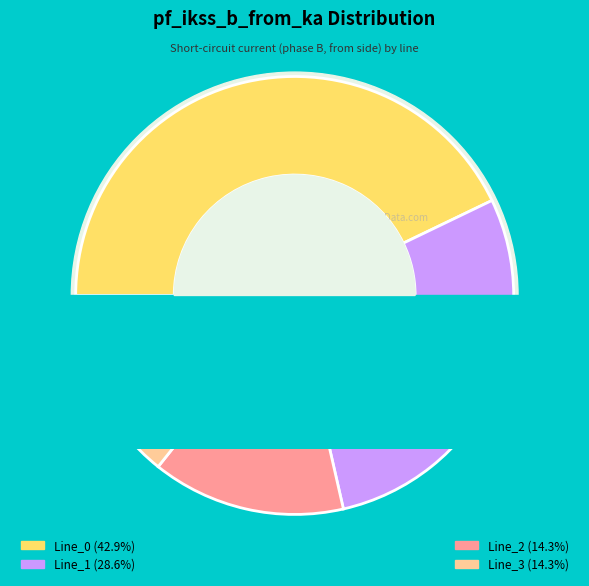

Count the number of slices in the pie.

4